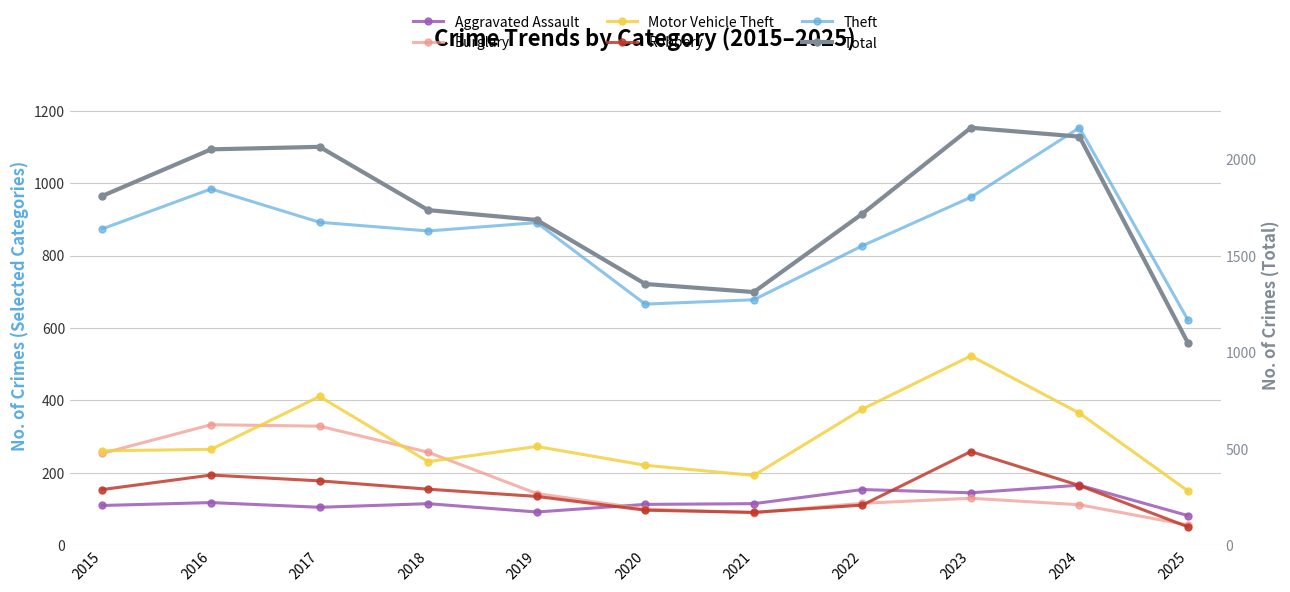

True or false: Theft has more than 2 points higher than both neighbors.

True